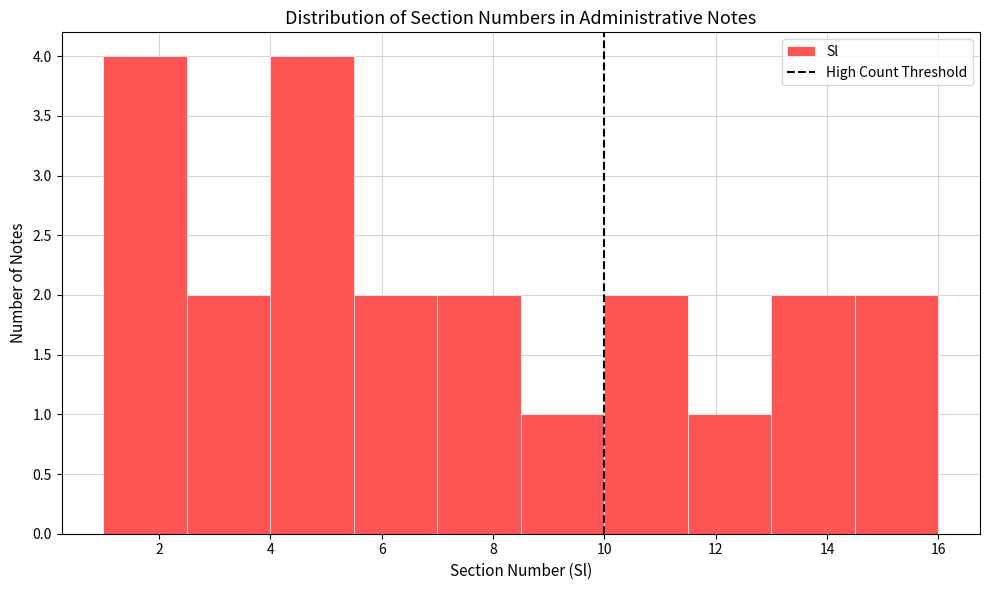

Reading left to right, transcribe this chart: for each bar, give the range it covers on the x-axis and its height. Neither the bar edges nor the heights are printed on the chart, so give them approximately, as read against the axes.

1.0 to 2.5: 4
2.5 to 4.0: 2
4.0 to 5.5: 4
5.5 to 7.0: 2
7.0 to 8.5: 2
8.5 to 10.0: 1
10.0 to 11.5: 2
11.5 to 13.0: 1
13.0 to 14.5: 2
14.5 to 16.0: 2